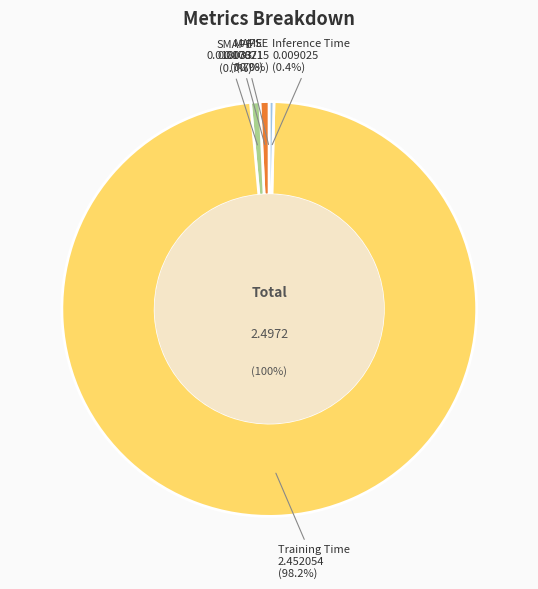

What is the total percentage of Inference Time and SMAPE?

1.1%